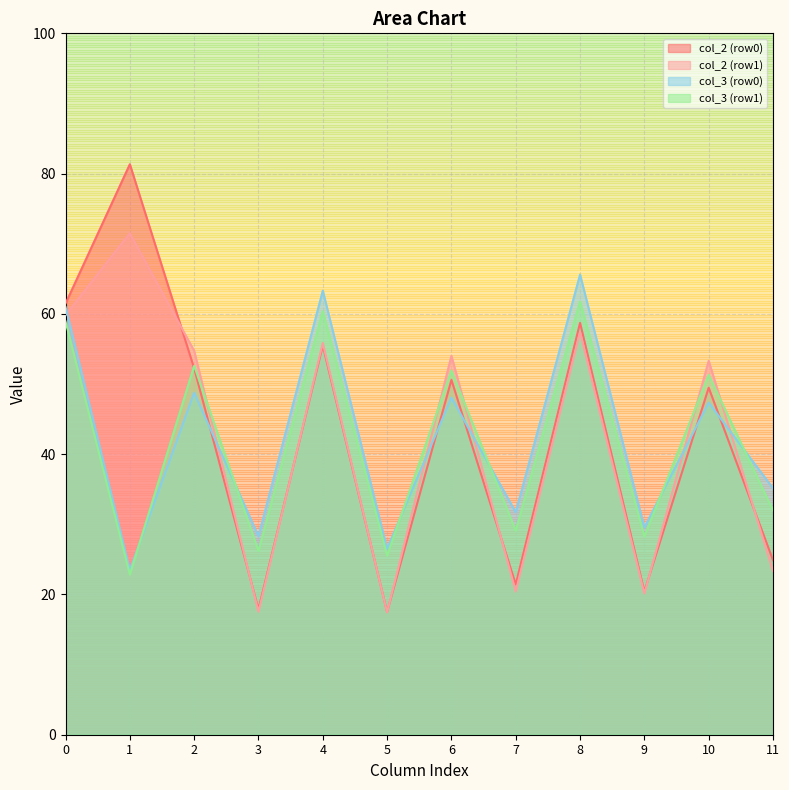

Which series ends up on top after the final intersection of col_2 (row1) and col_3 (row0)?

col_3 (row0)